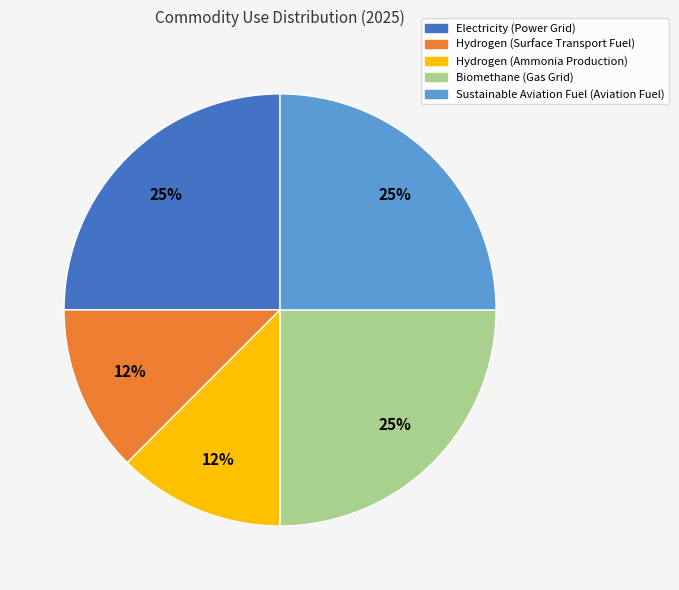

How many slices are in this pie chart?

5